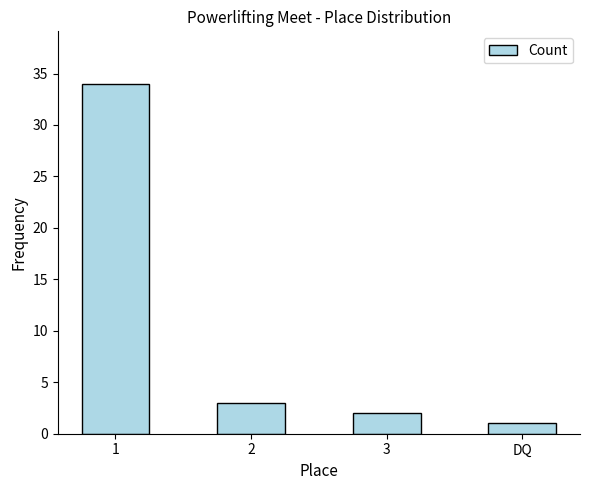

Approximately how many times larger is the value at DQ compared to 3?

0.5